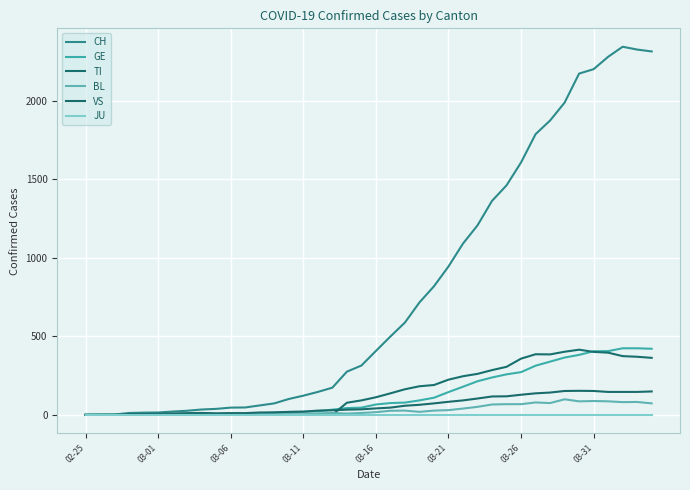

Does the chart display data point markers on the line(s)?

No